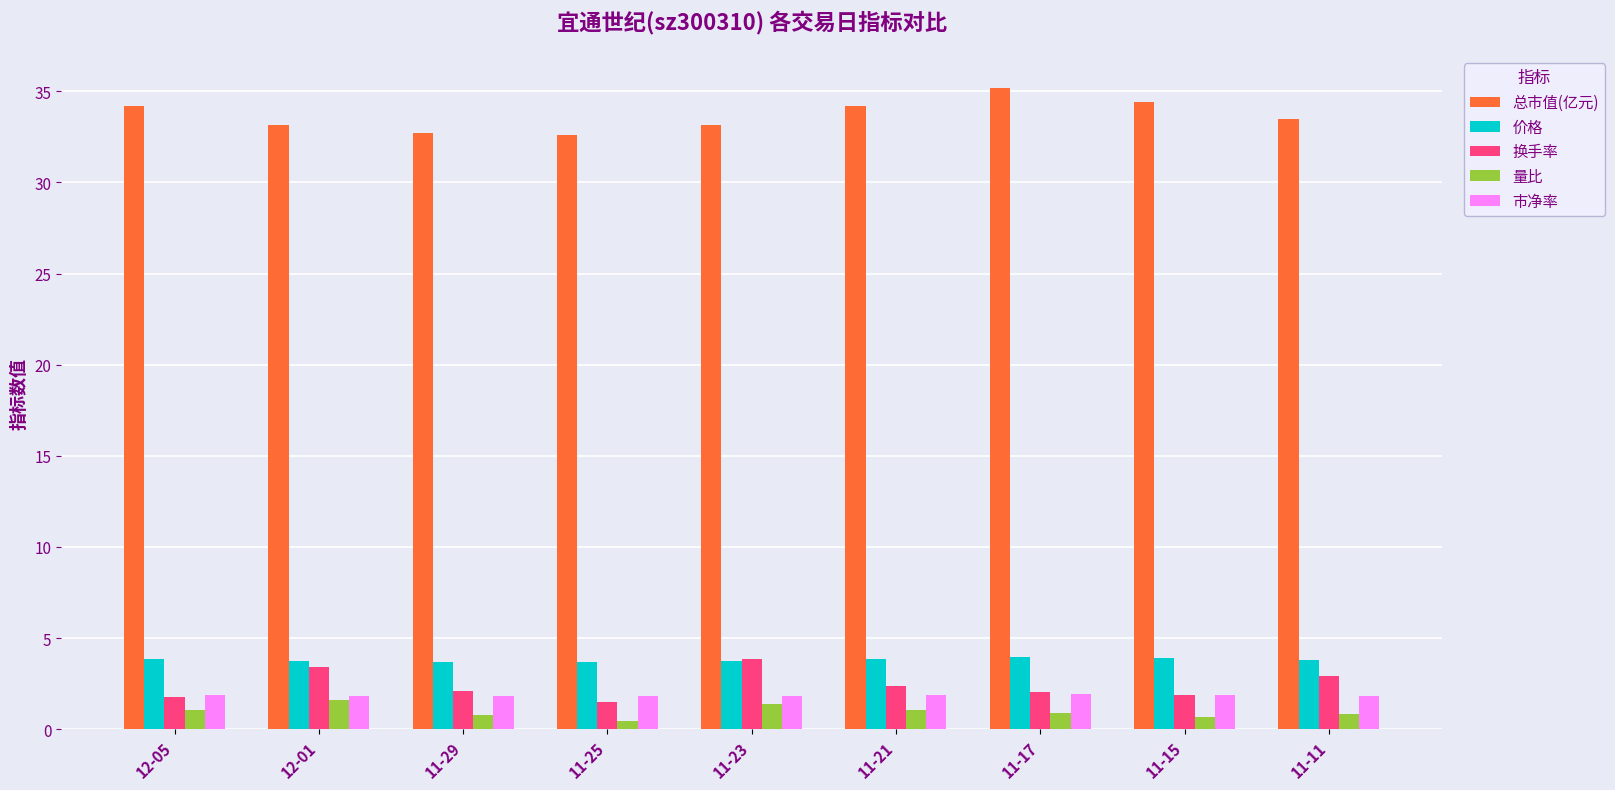

How many groups of bars are there?

9